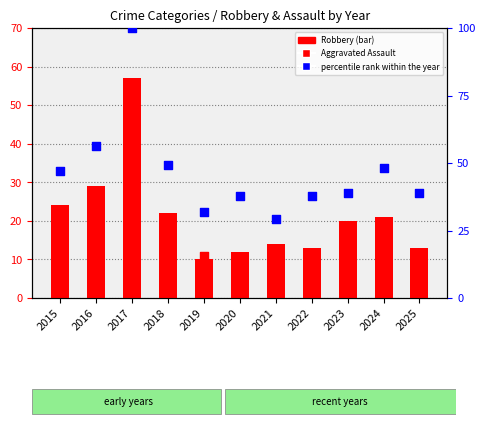

What are all the series names shown in the legend?

Robbery, Aggravated Assault, percentile rank within the year